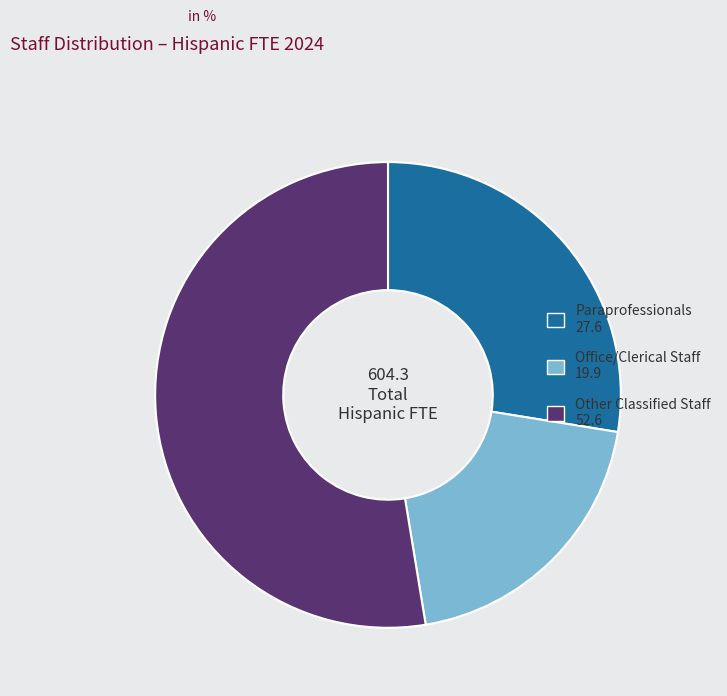

What is the ratio of the value at Office/Clerical Staff to the value at Paraprofessionals?

0.7